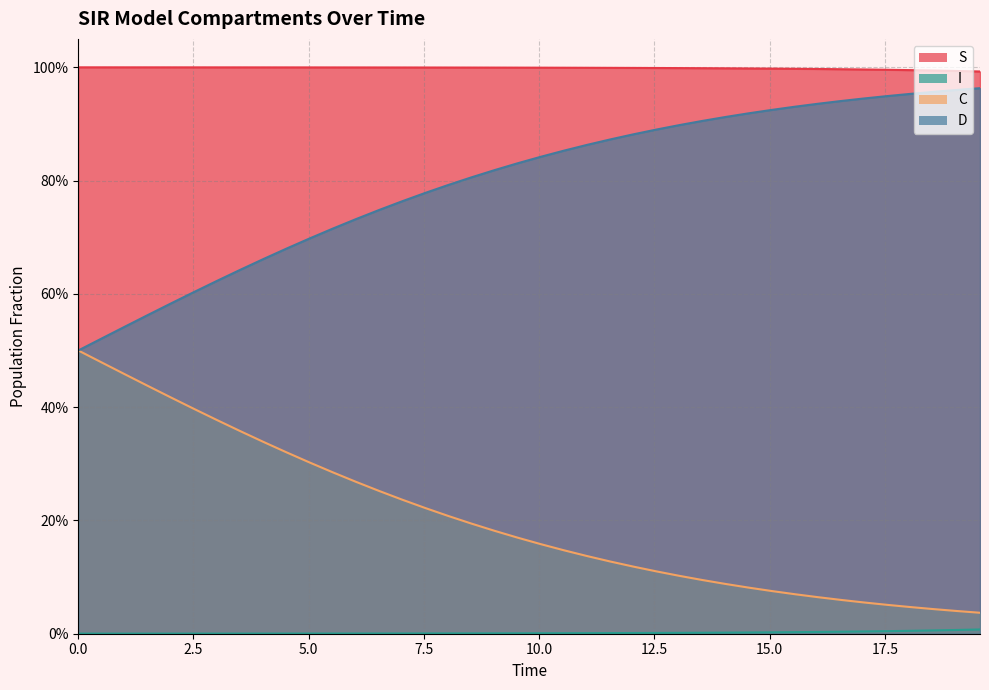

What is the difference between the highest and lowest values at 29?

1.0